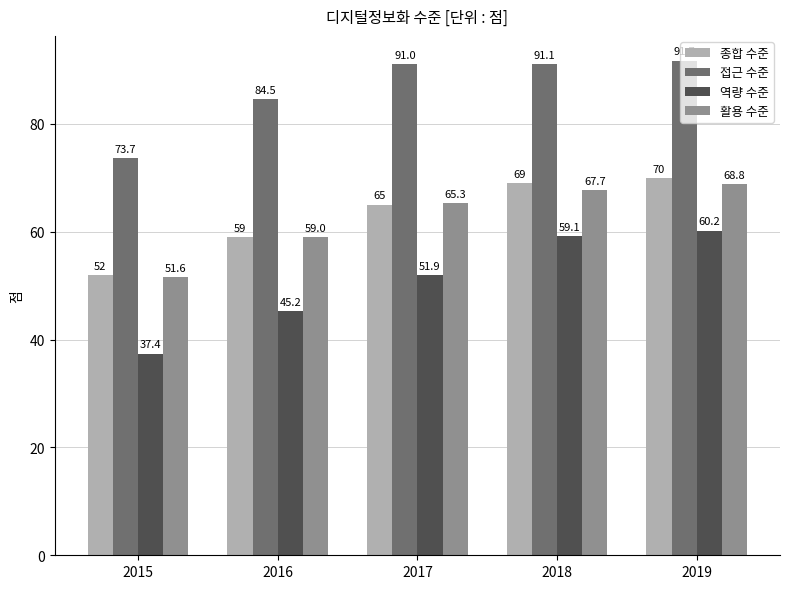

What is the sum of the 접근 수준 values at 2018 and 2015?

164.8